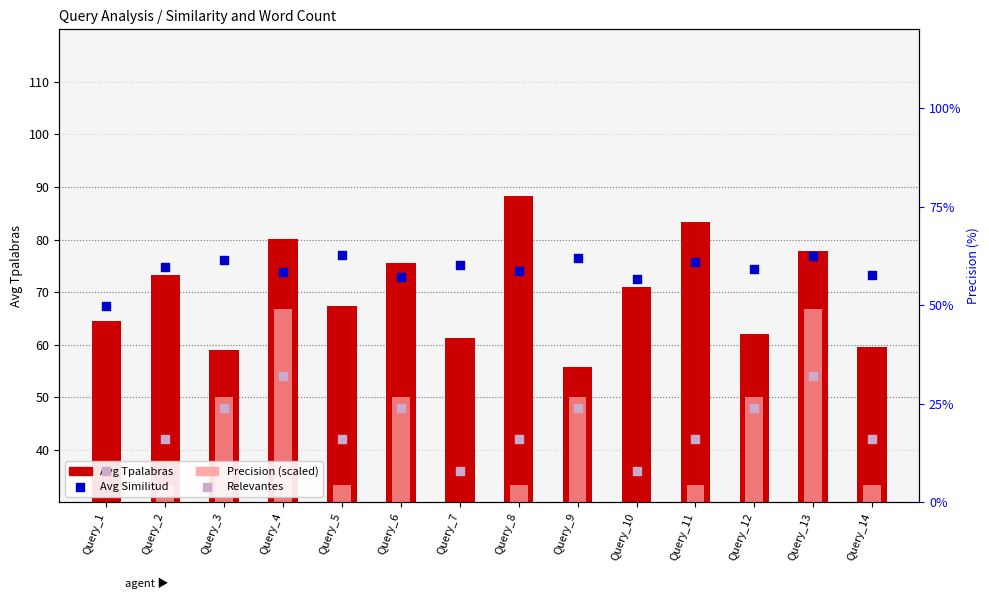

Which series has the widest spread of Y values?

Precision (scaled)